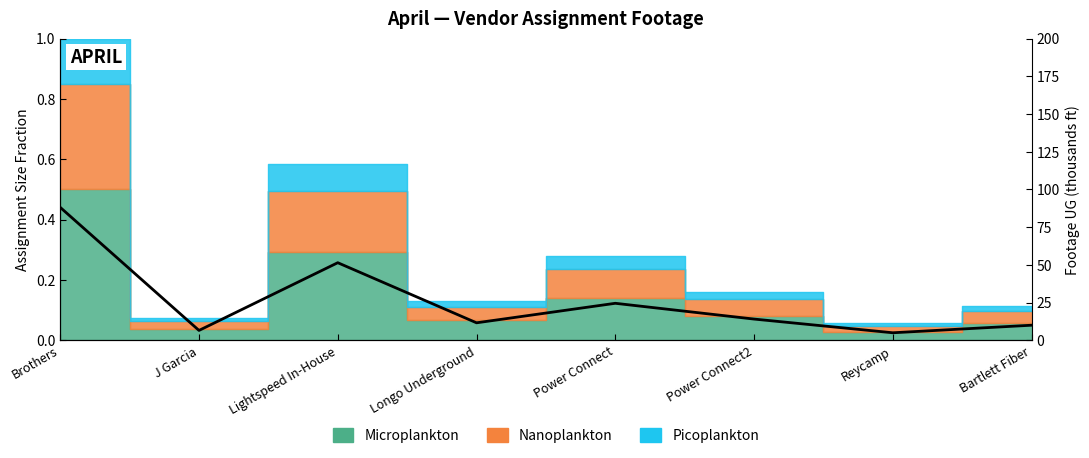

What is the change in value from J Garcia to Reycamp?

-1.6